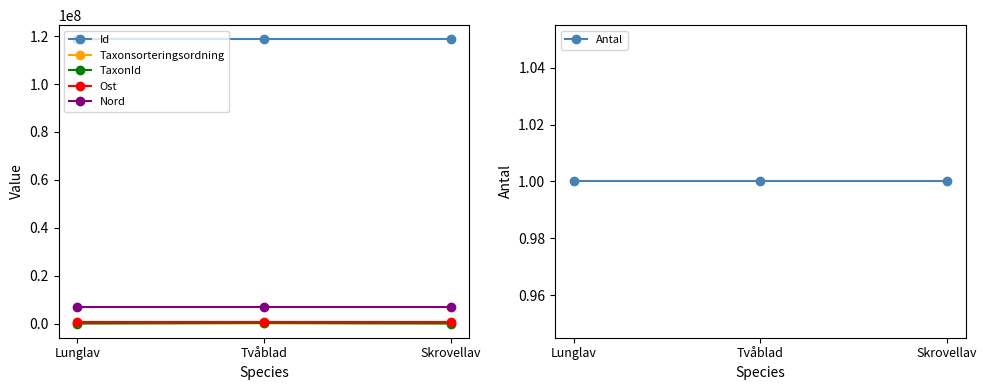

What is the label of the 3rd point from the right?

Lunglav